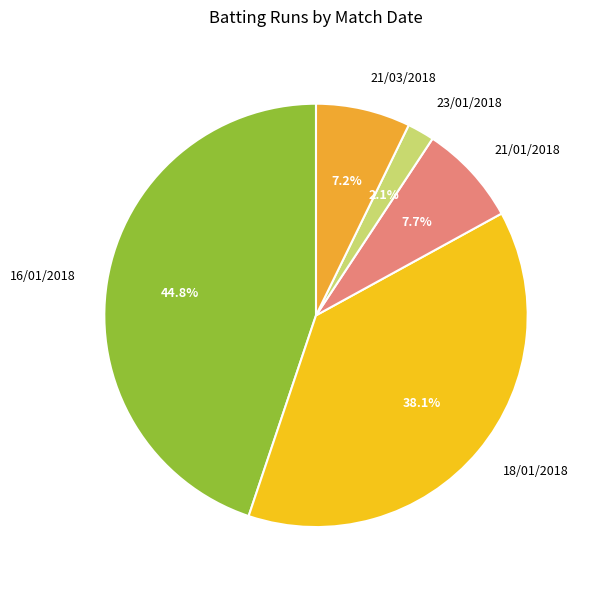

Combined, do 23/01/2018 and 16/01/2018 account for over 50%?

No